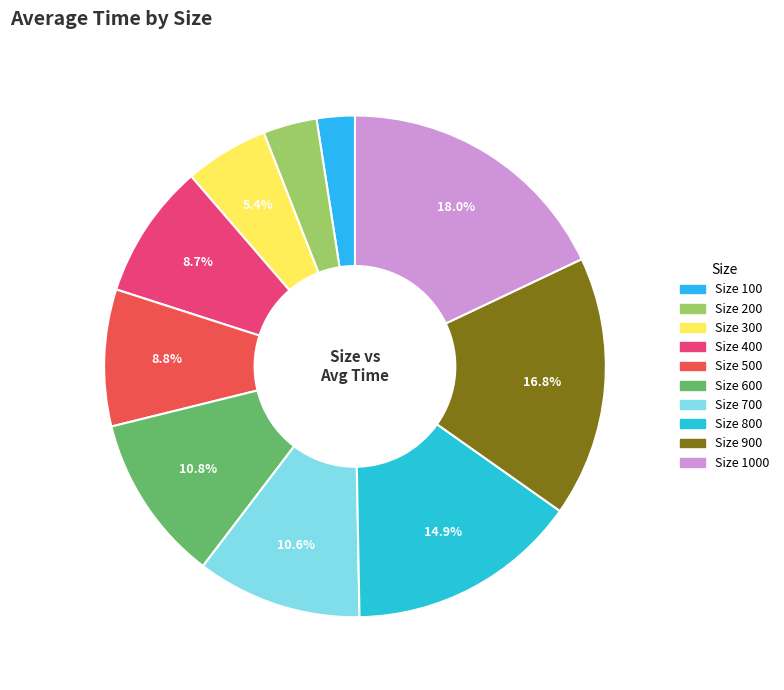

How many slices are in this pie chart?

10